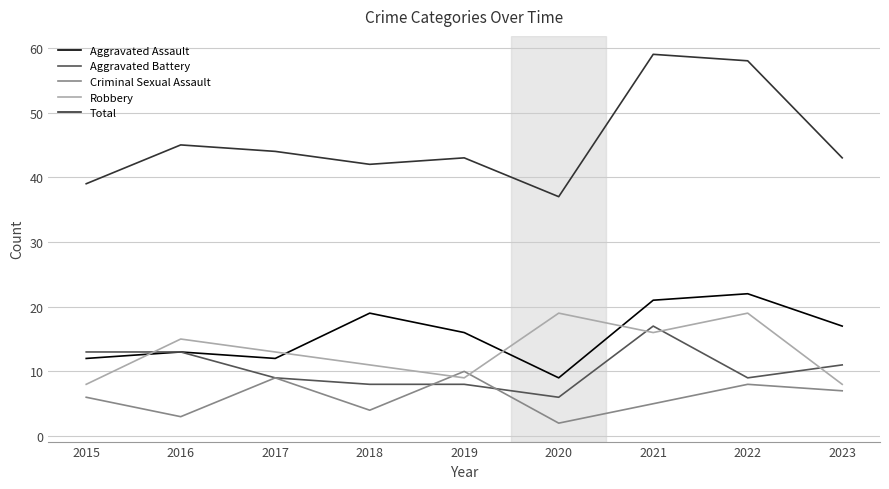

What is the approximate value of Total at 2020, to the nearest 10?

40